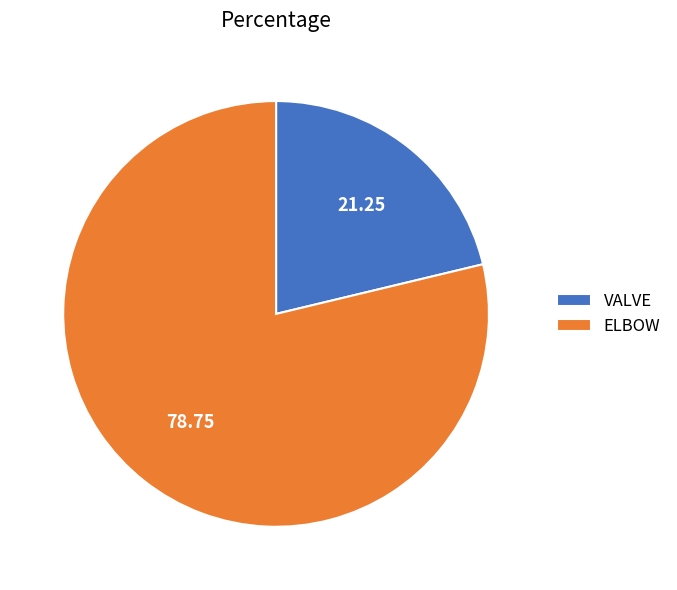

Do VALVE and ELBOW together represent more than half of the pie?

Yes